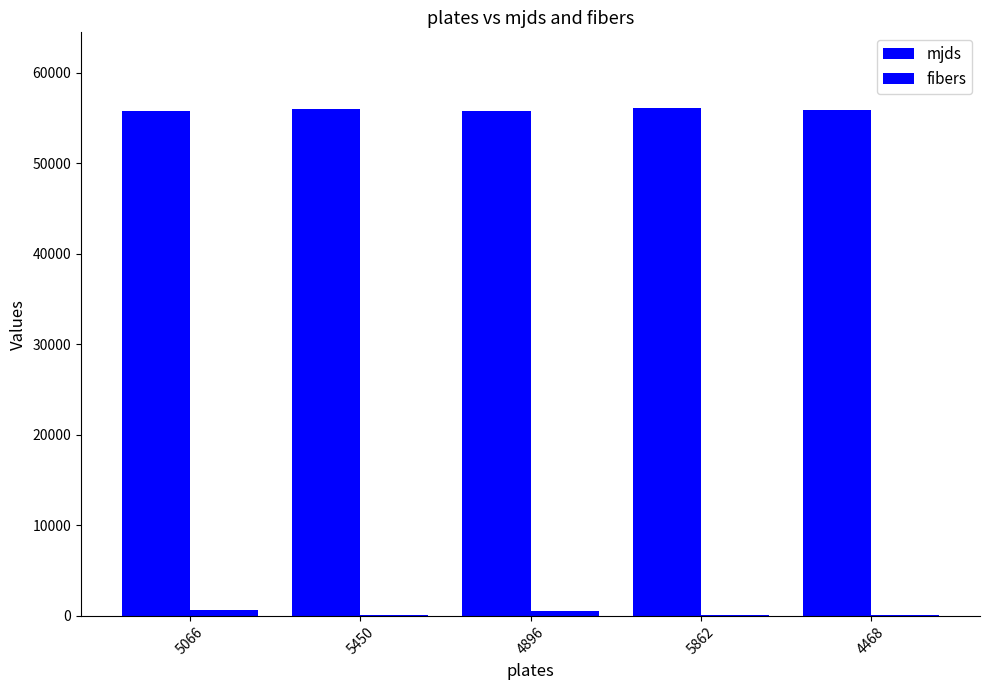

Are the bars horizontal?

No